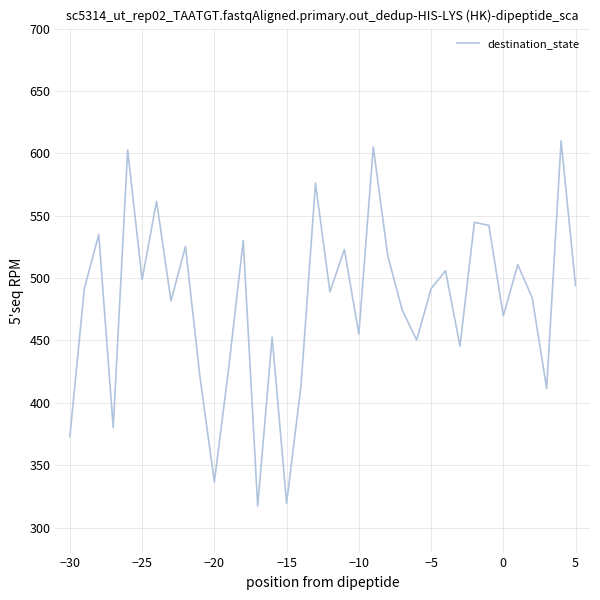

What is the greatest value displayed?

610.0